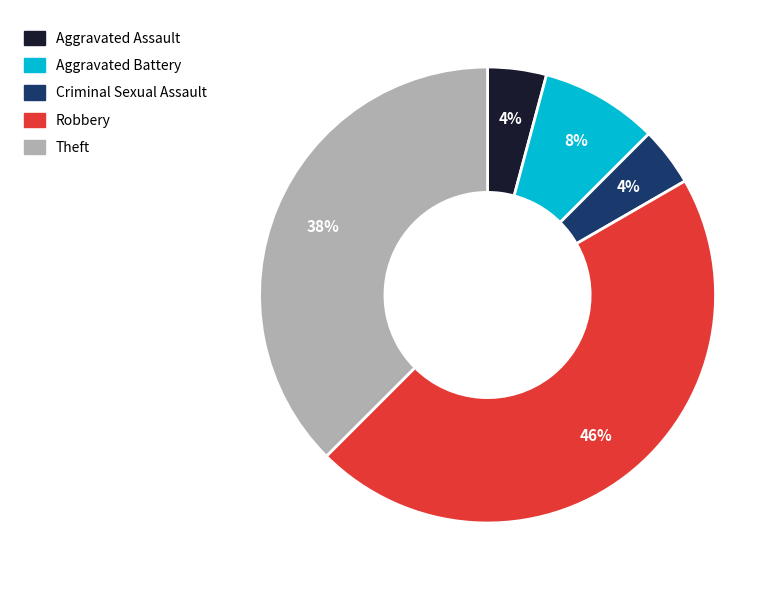

The Criminal Sexual Assault slice represents 13% of the pie. True or false?

False